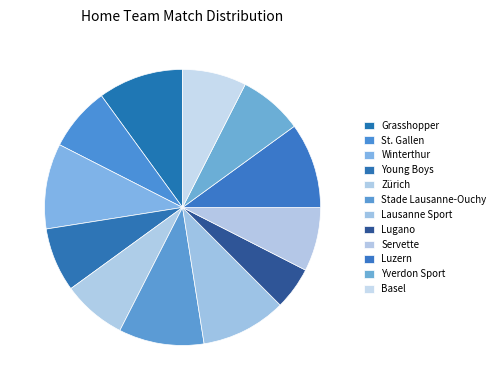

Count the number of slices in the pie.

12